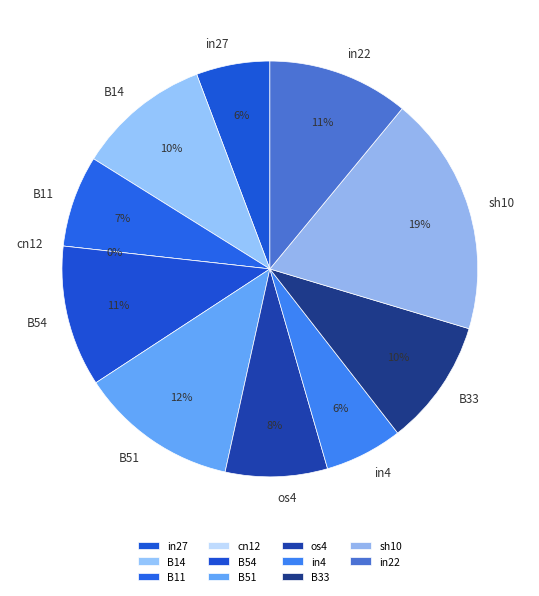

To the nearest percent, what is the combined percentage of in27 and cn12?

6%